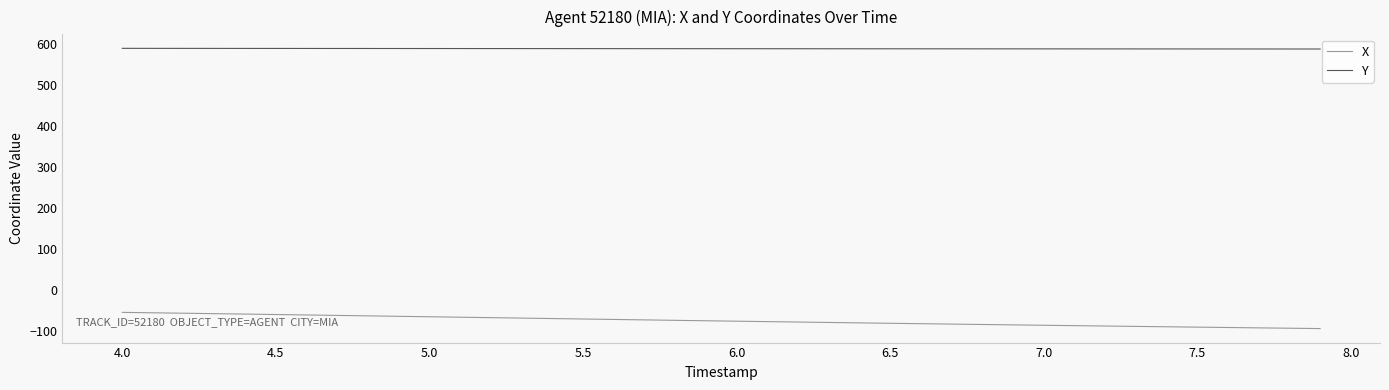

What is the average value of the Y series?

589.6